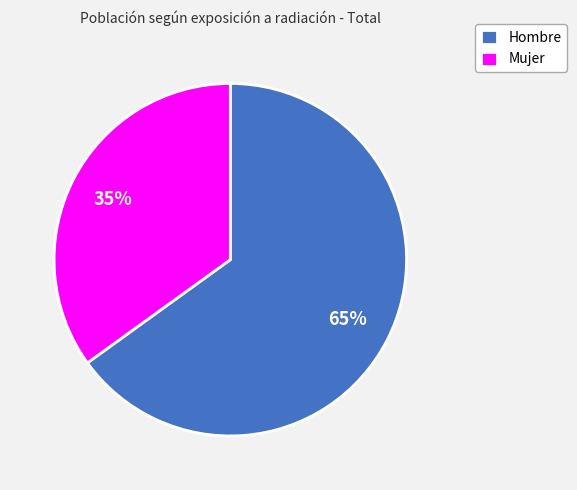

To the nearest percent, what is the average slice percentage?

50%